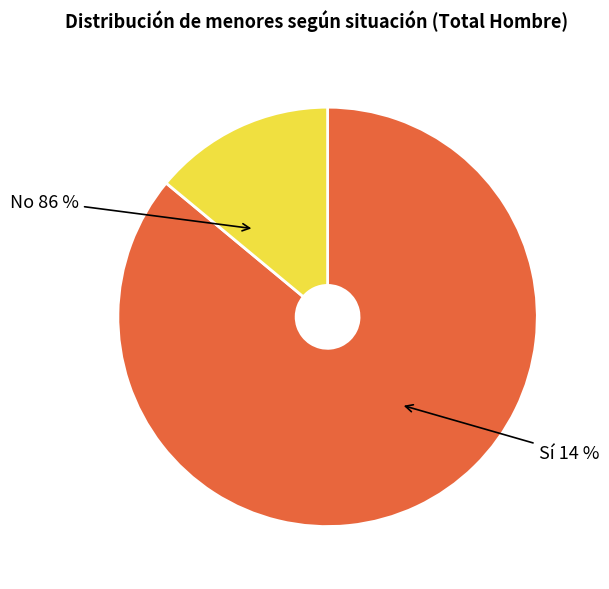

To the nearest percent, what portion does Sí represent?

14%